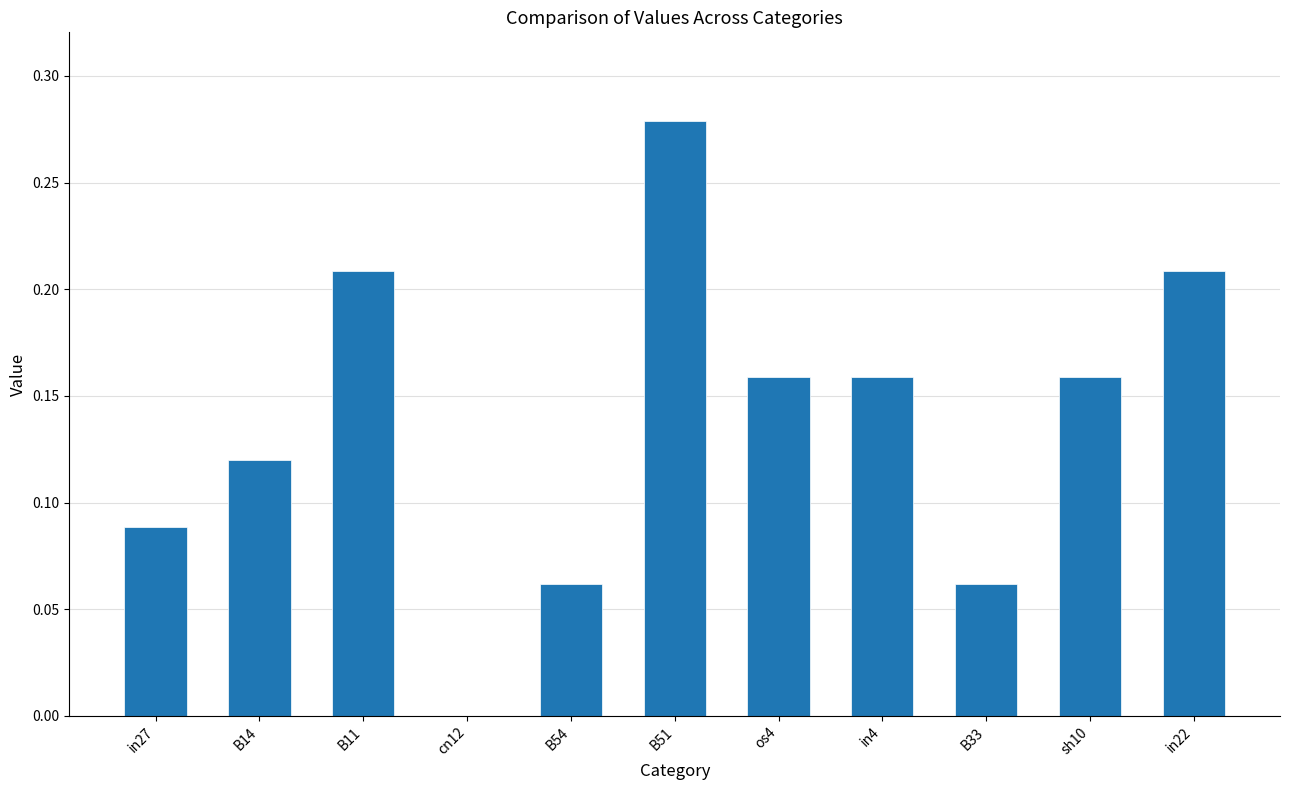

Between B51 and B54, which is larger?

B51